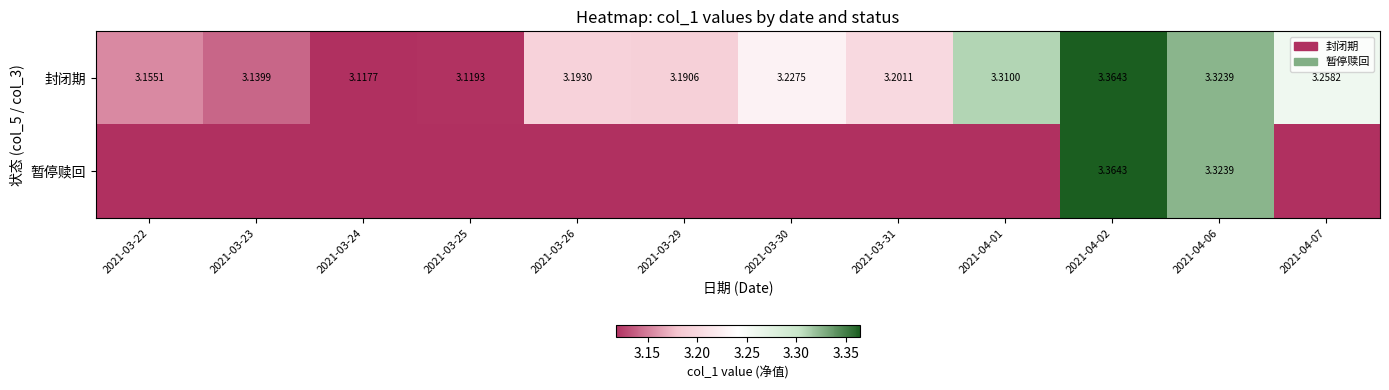

At which category is the sum across all series the highest?

2021-04-02